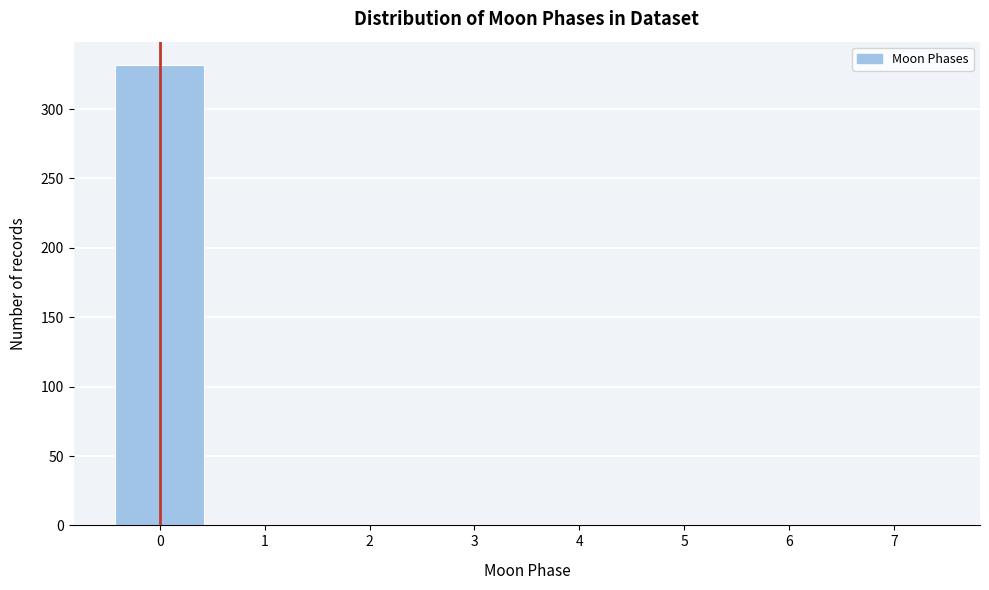

How tall is the bar that spans -0.5 to 0.5 on the x-axis? The values are not printed on the chart, so give them approximately, as read against the axis.

330